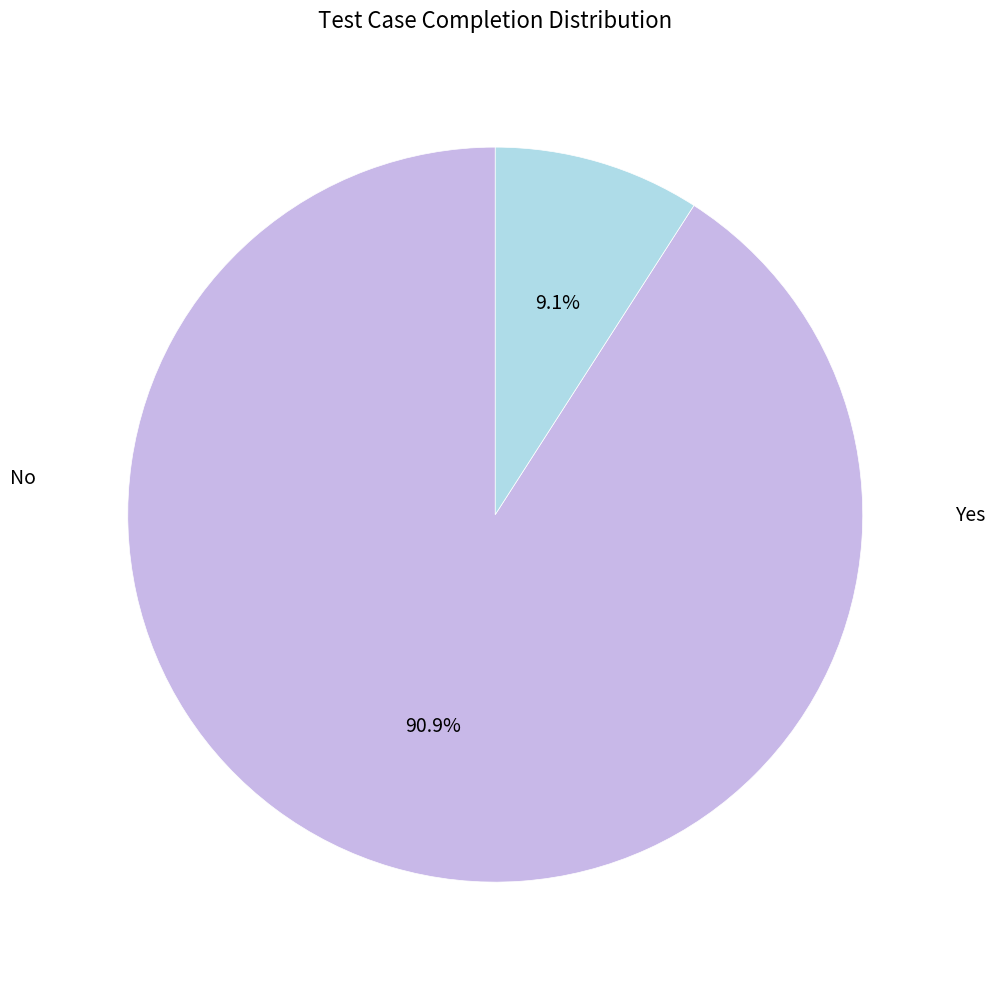

Rank the categories by value from lowest to highest.

No, Yes